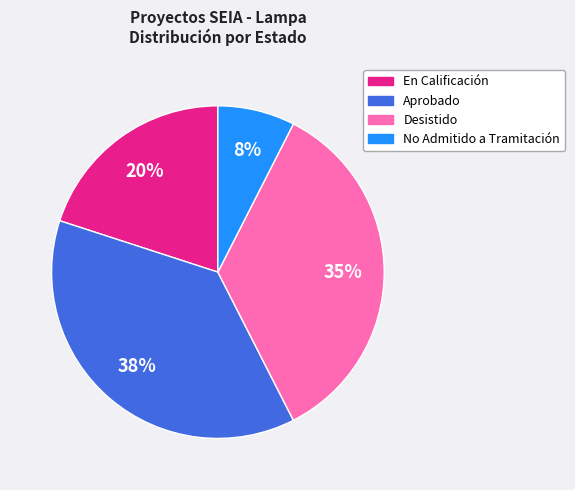

To the nearest percent, what is the difference between the largest and smallest slice percentages?

30%